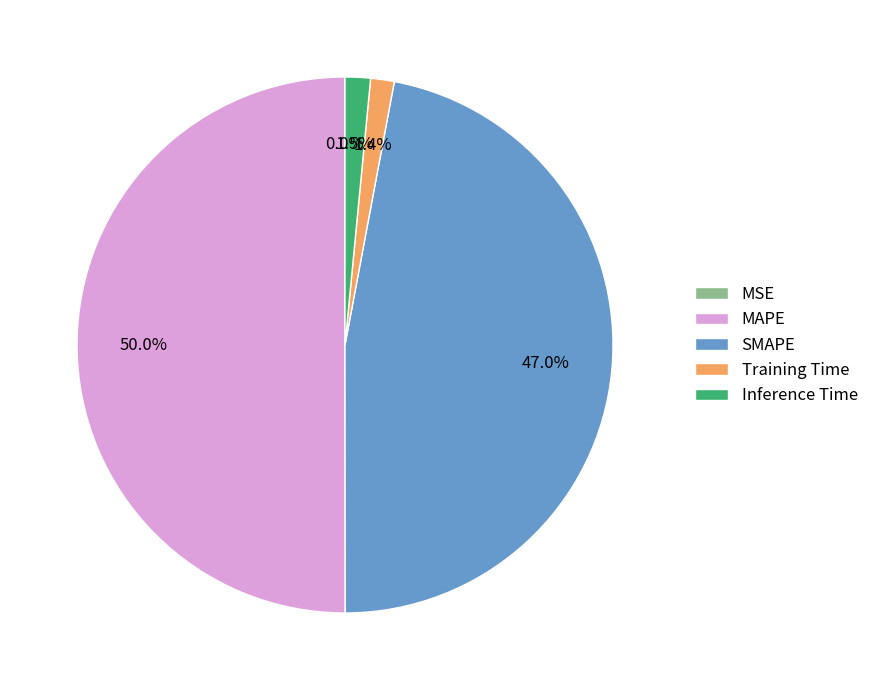

To the nearest percent, what is the combined percentage of SMAPE and MAPE?

97%